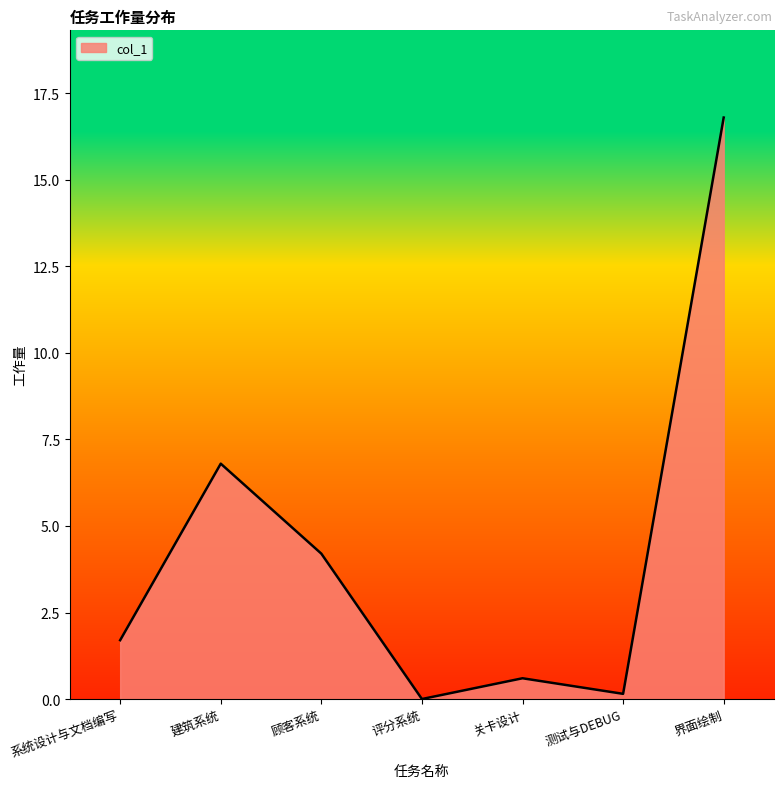

What is the average value?

4.3